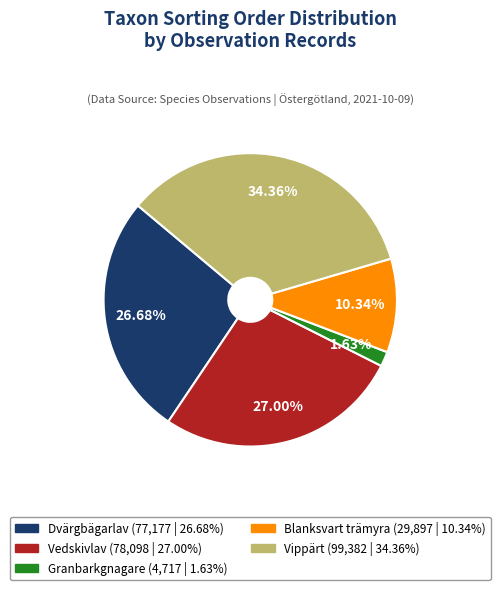

Which category has the smallest portion of the pie?

Granbarkgnagare